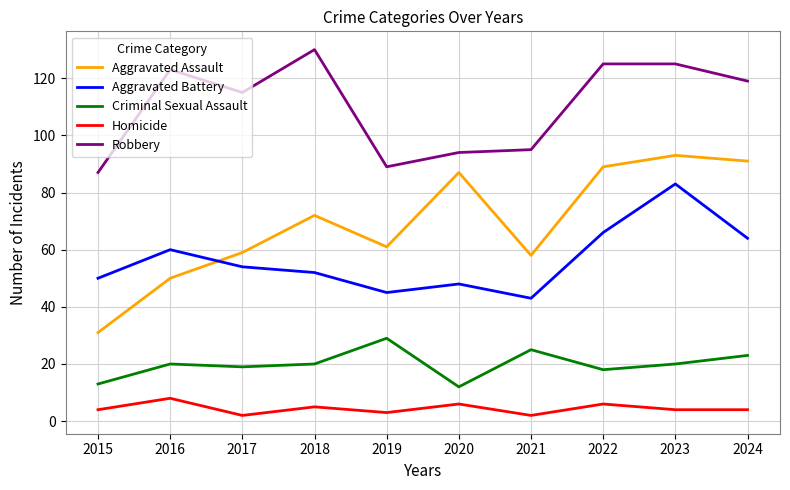

Is it true that Aggravated Assault equals 15 at 2016?

False